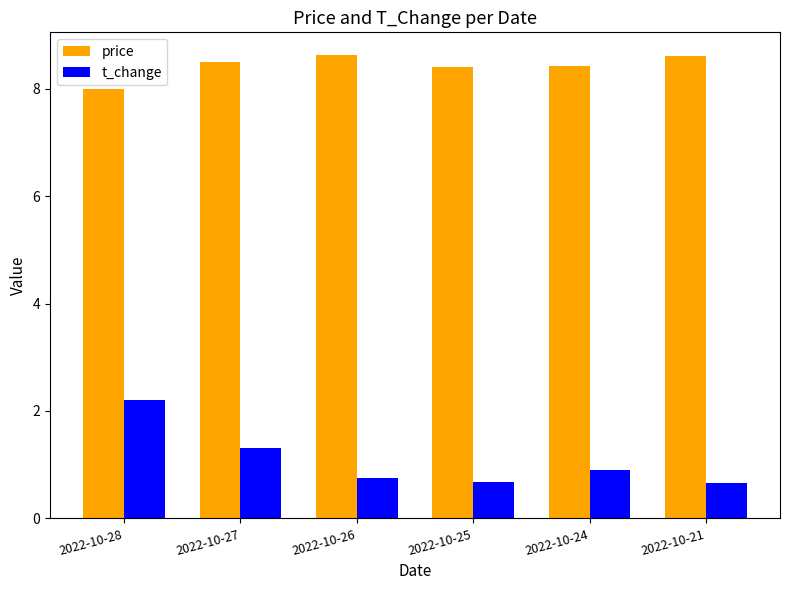

What are all the series names shown in the legend?

price, t_change